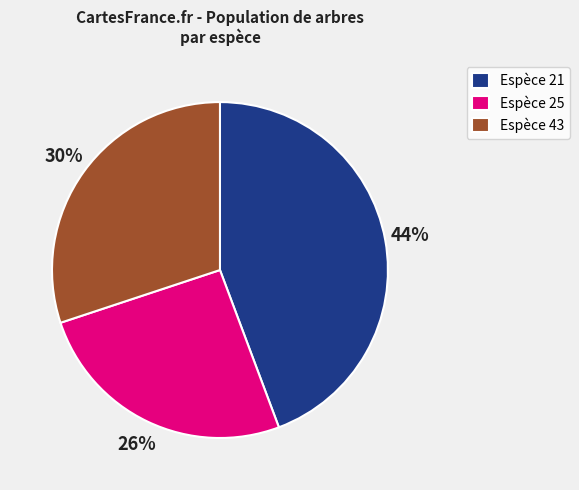

Combined, do Espèce 21 and Espèce 43 account for over 50%?

Yes